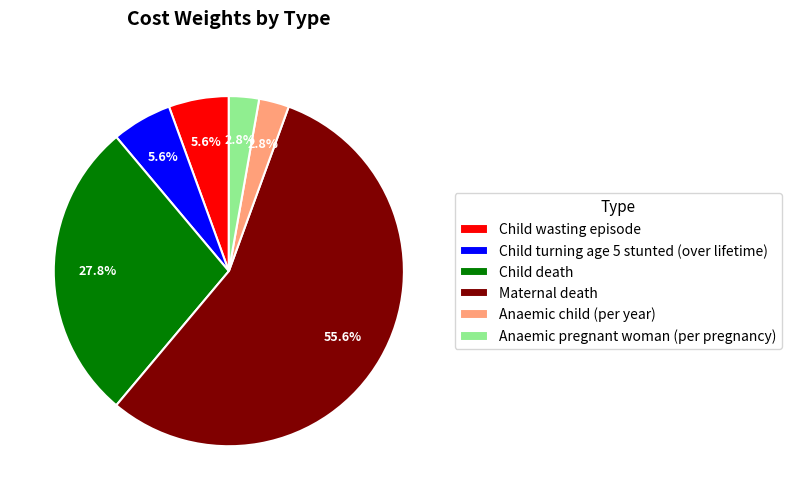

Which category has the biggest portion of the pie?

Maternal death